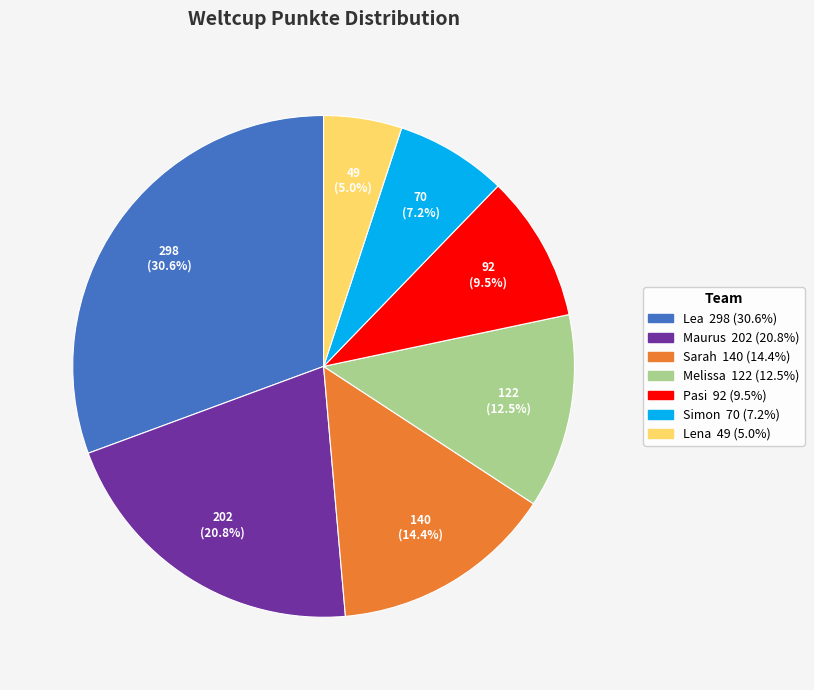

What percentage do Maurus and Lena together represent?

25.8%